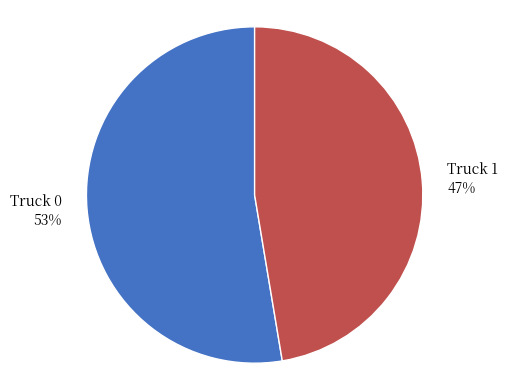

Is the sum of Truck 1 and Truck 0 greater than half?

Yes